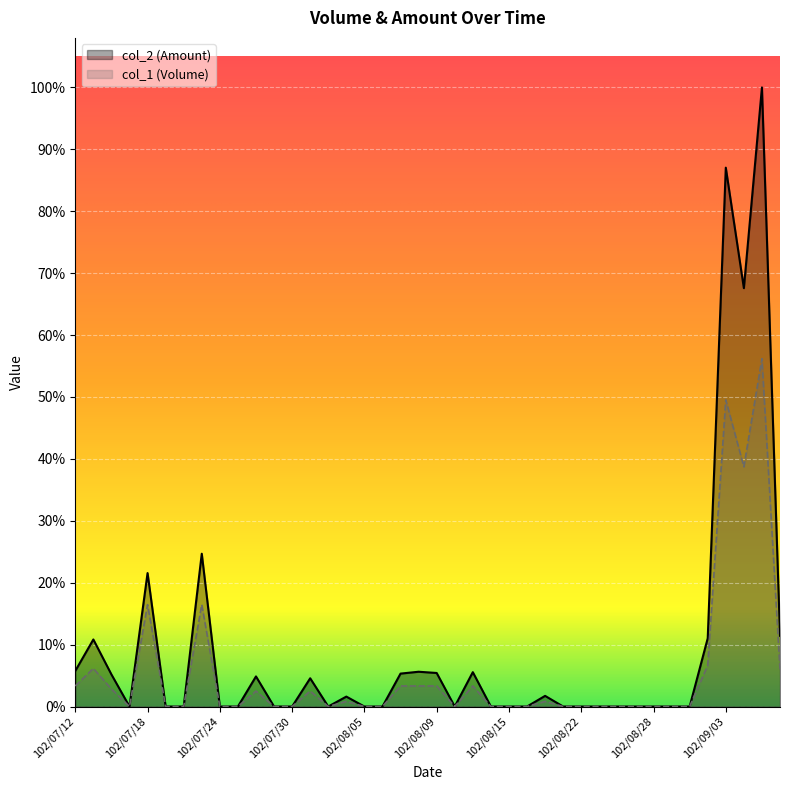

At which label does col_1 (Volume) reach its peak?

102/09/05